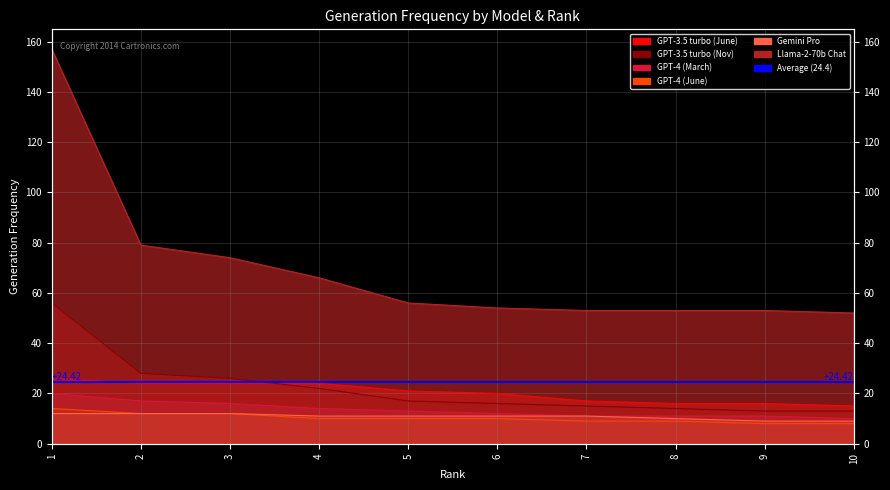

What is the total value across all series at 1?

285